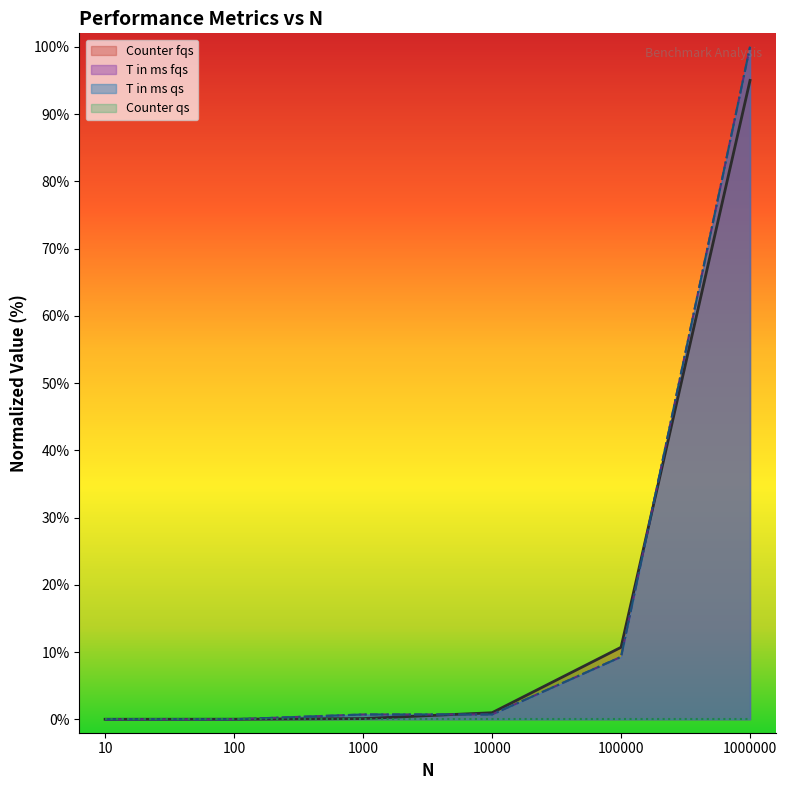

What is the sum of all T in ms fqs values?

110.7